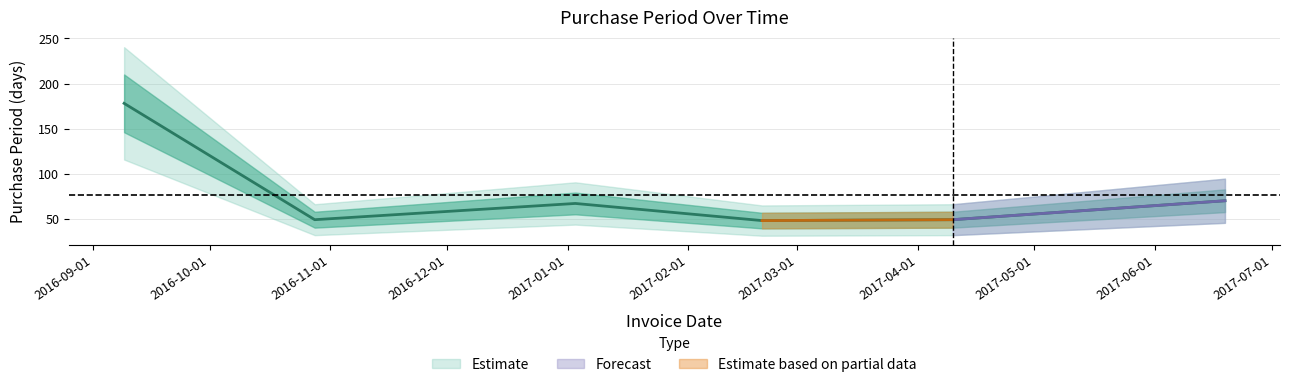

Approximately how many times larger is the value at 2017-02-20 compared to 2016-09-09?

0.3